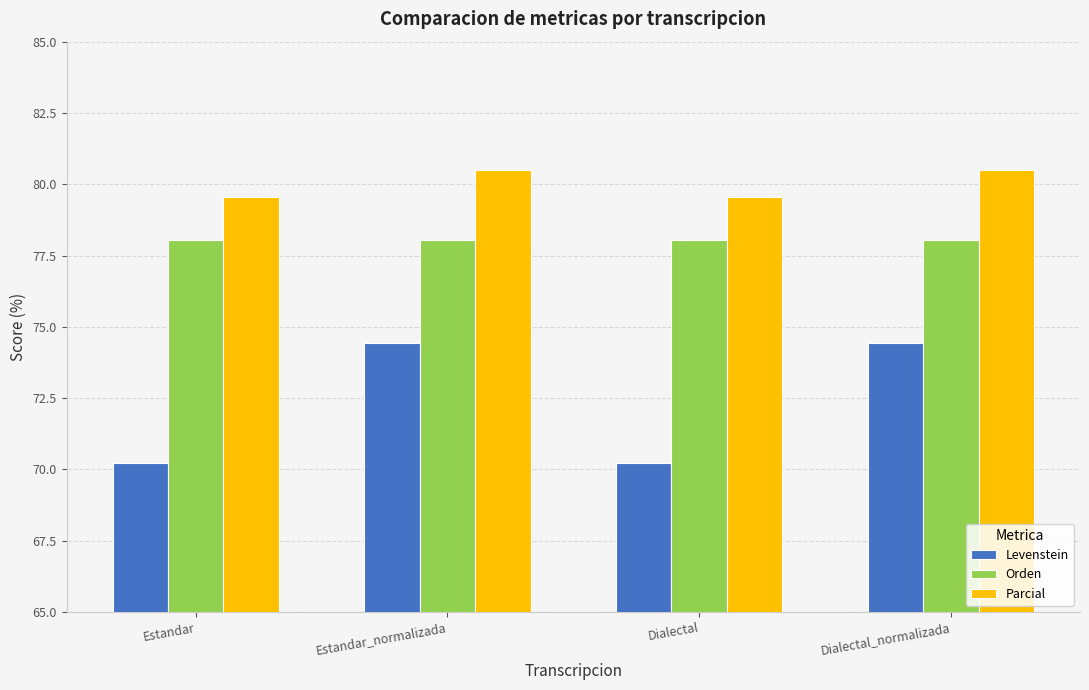

Rank the series by their average value, from lowest to highest.

Levenstein, Orden, Parcial